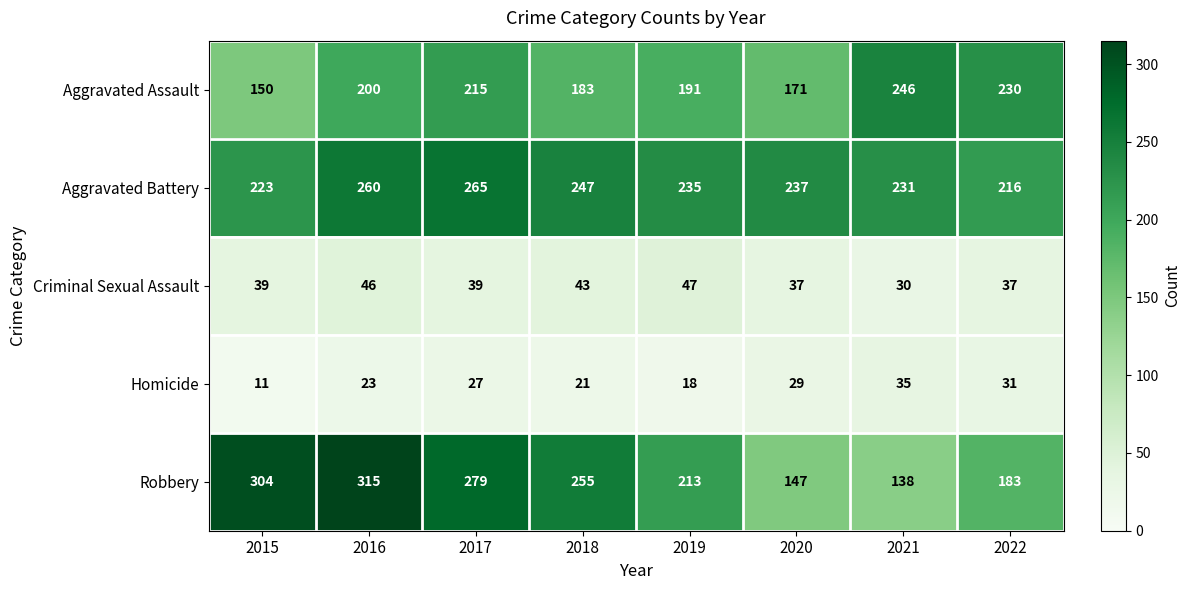

What is the total value across all series at 2019?

704